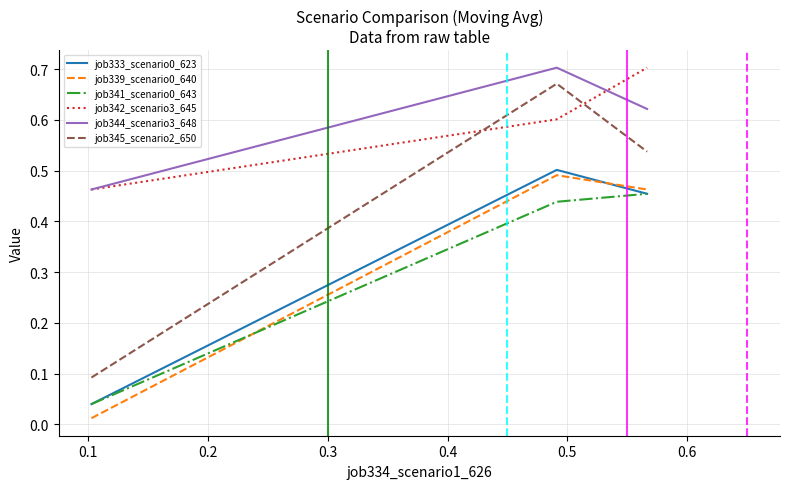

Which series has the largest range (max minus min)?

job345_scenario2_650